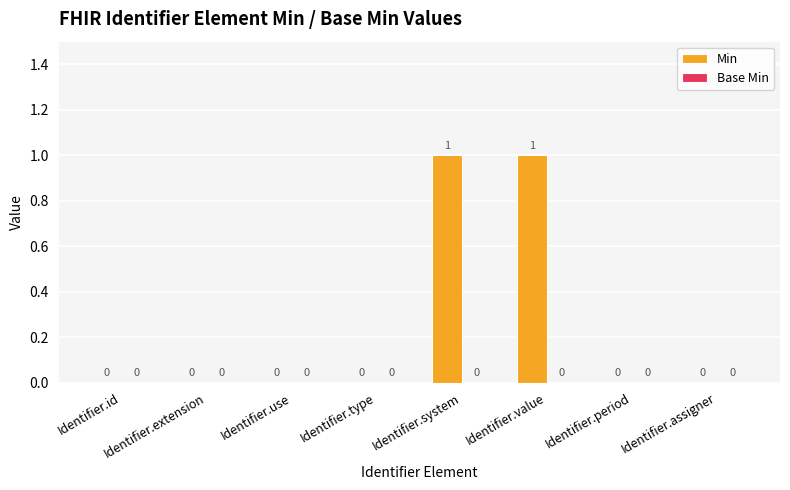

Is it true that the value at Identifier.system is 0?

False